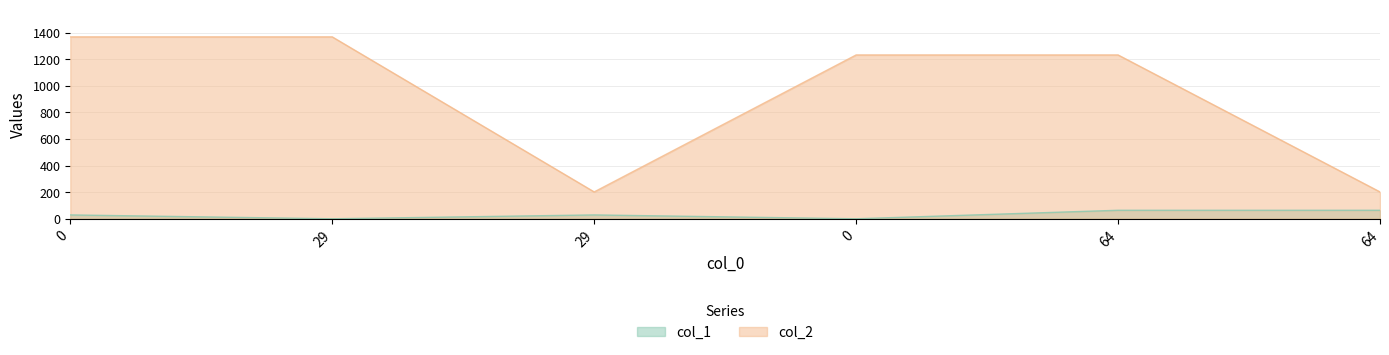

List the series in order of their peak value, highest first.

col_2, col_1